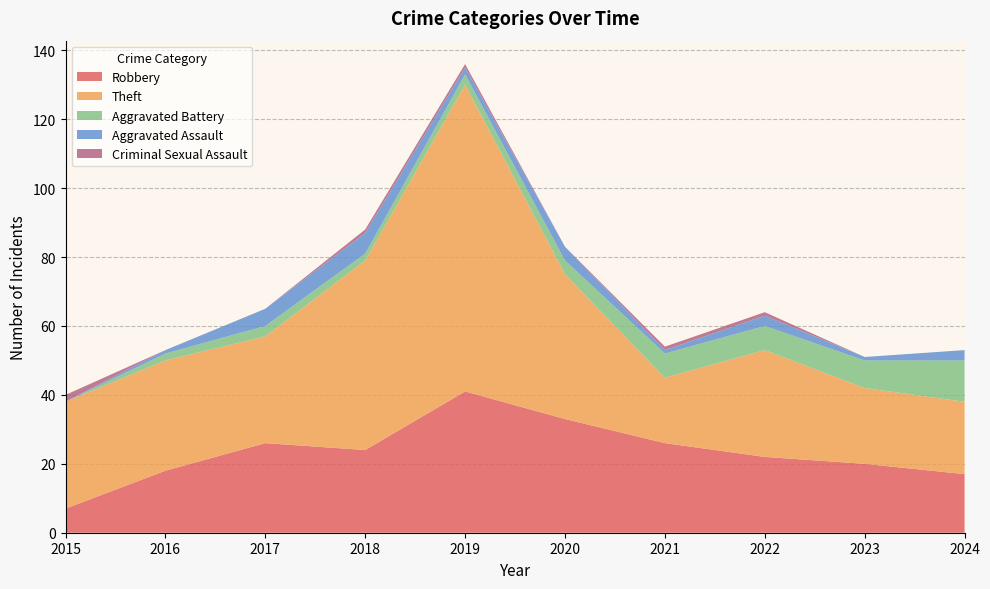

Reading left to right, transcribe all the data shown in this chart.

Robbery: 2015=7	2016=18	2017=26	2018=24	2019=41	2020=33	2021=26	2022=22	2023=20	2024=17
Theft: 2015=31	2016=32	2017=31	2018=55	2019=89	2020=42	2021=19	2022=31	2023=22	2024=21
Aggravated Battery: 2015=0	2016=2	2017=3	2018=2	2019=3	2020=4	2021=7	2022=7	2023=8	2024=12
Aggravated Assault: 2015=0	2016=1	2017=5	2018=6	2019=2	2020=4	2021=1	2022=3	2023=1	2024=3
Criminal Sexual Assault: 2015=2	2016=0	2017=0	2018=1	2019=1	2020=0	2021=1	2022=1	2023=0	2024=0